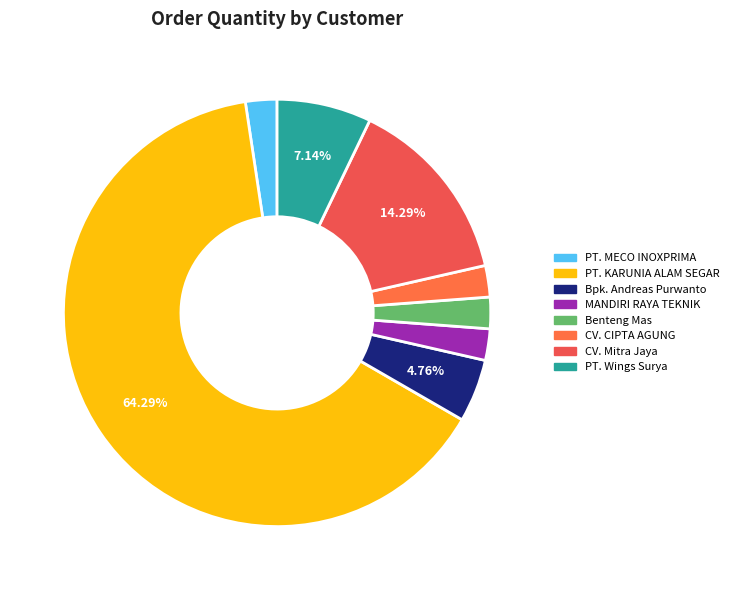

How many segments does this pie chart have?

8